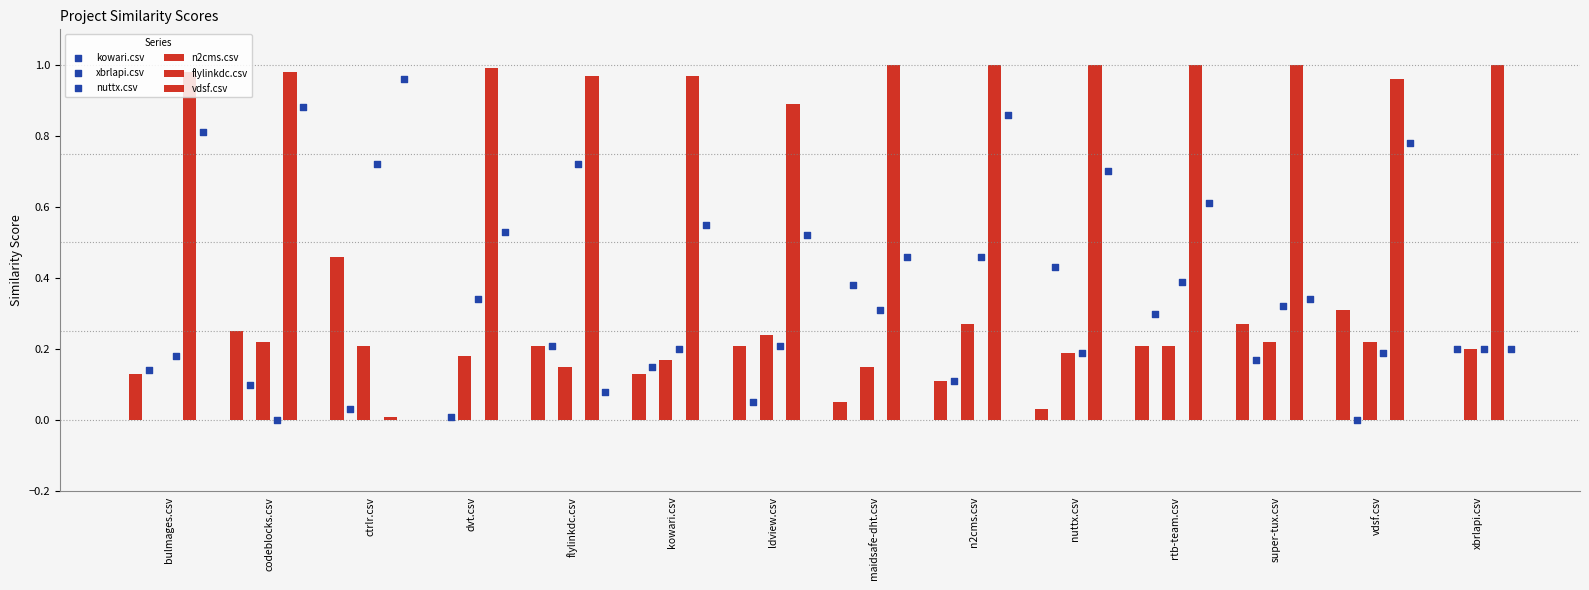

At which category is the sum across all series the highest?

n2cms.csv